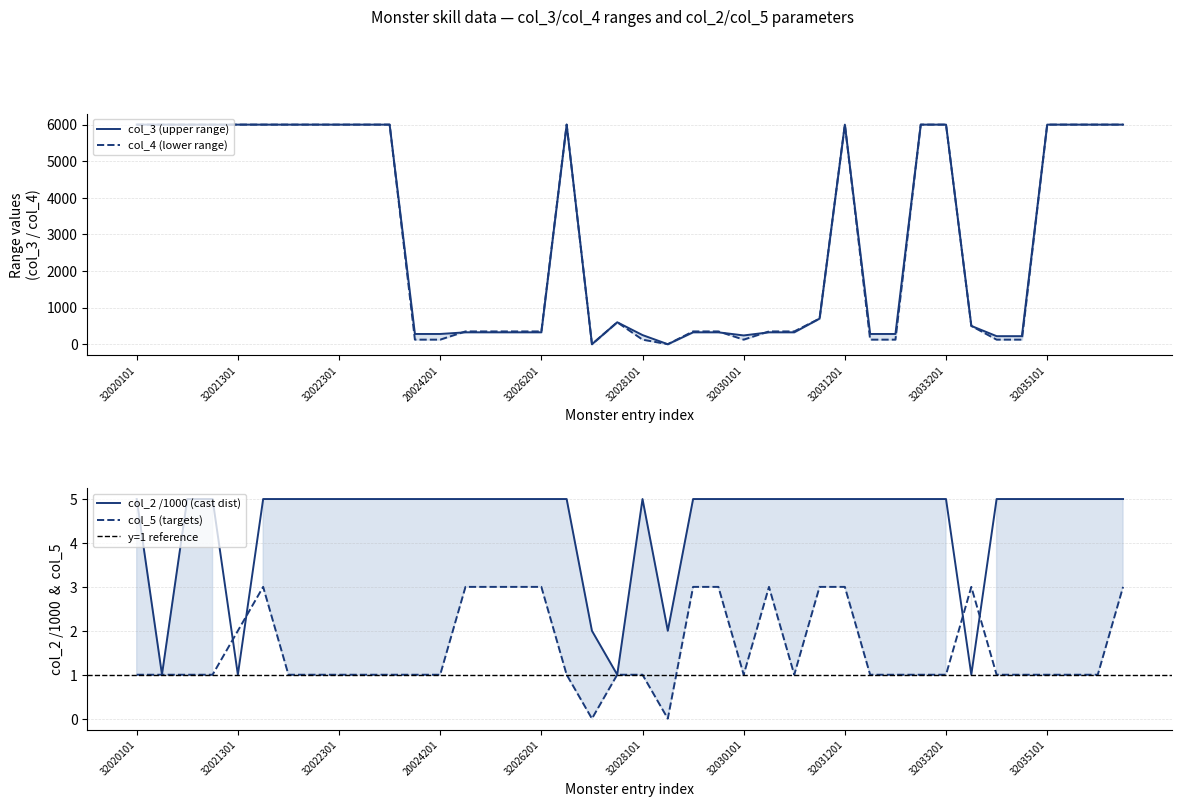

How many data points in col_3 are less than 700?

20